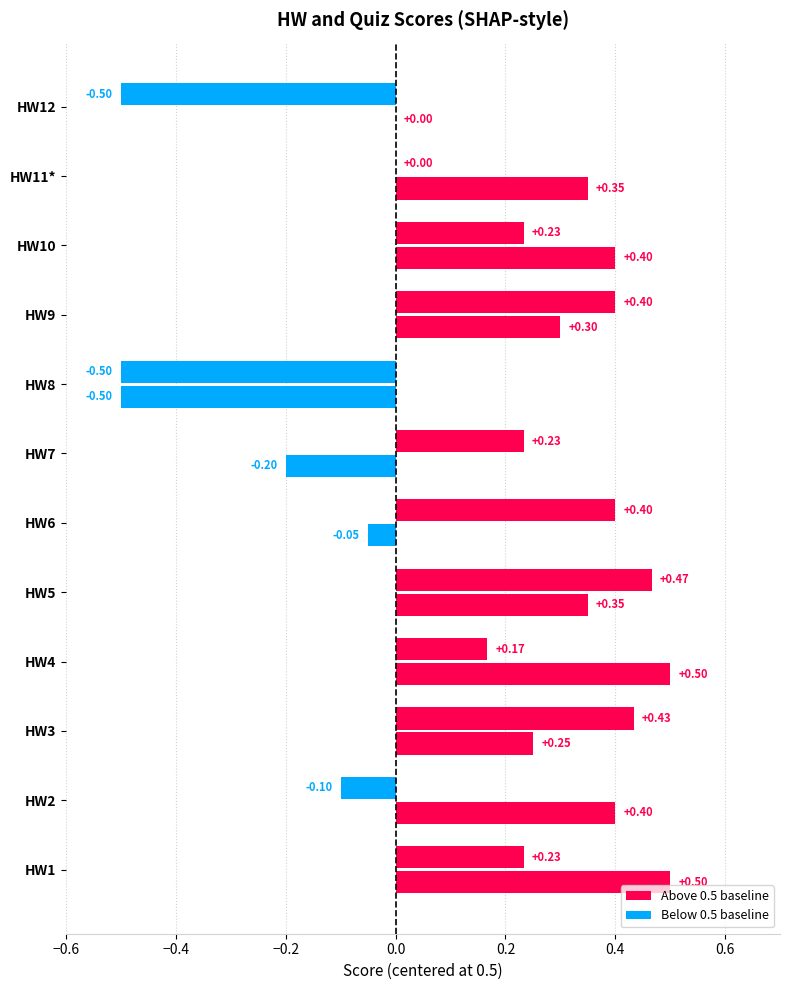

What is the spread (max minus min) of values at HW10?

0.2